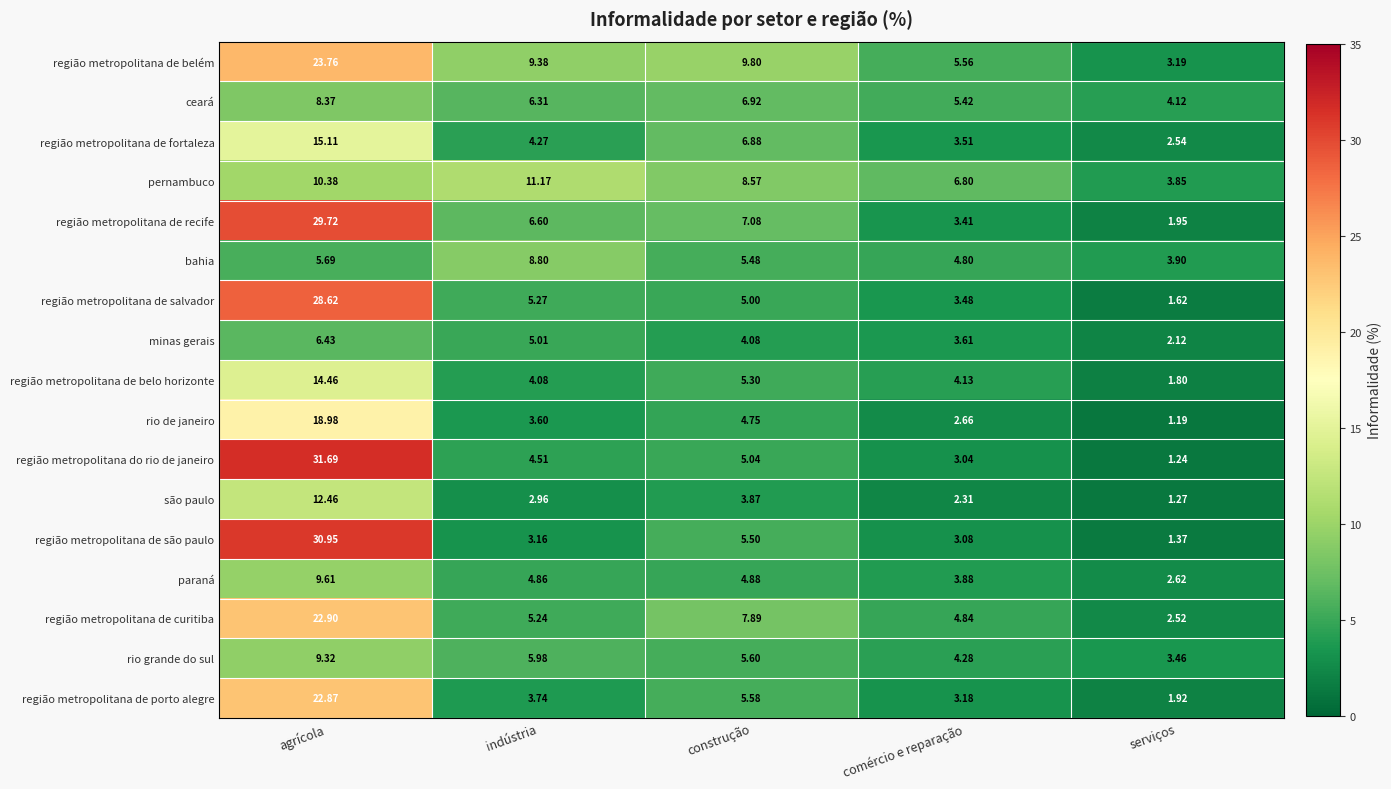

Count the number of data series in this chart.

17